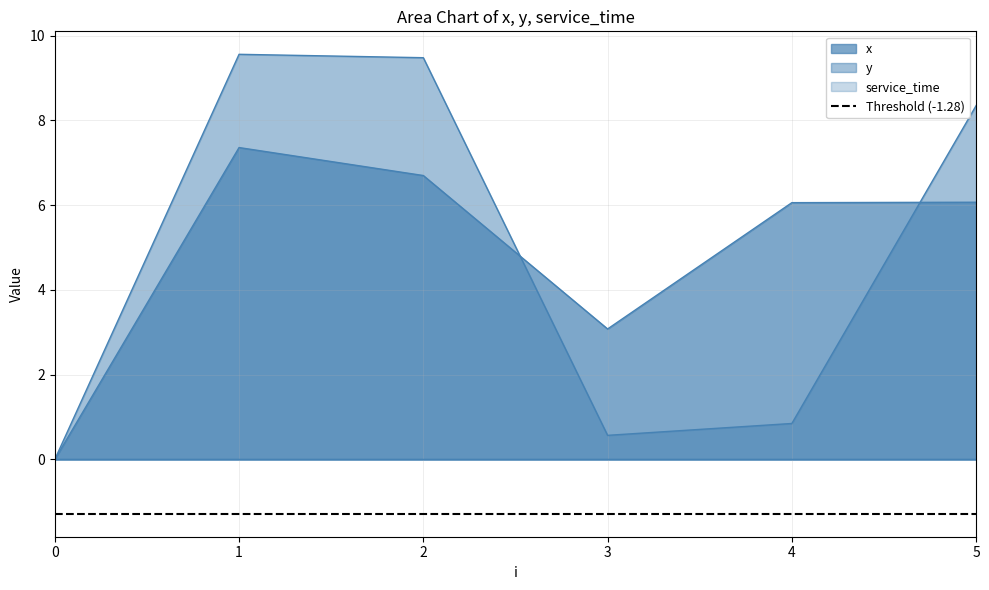

What is the value of the y point at the 4th from the left?

0.6